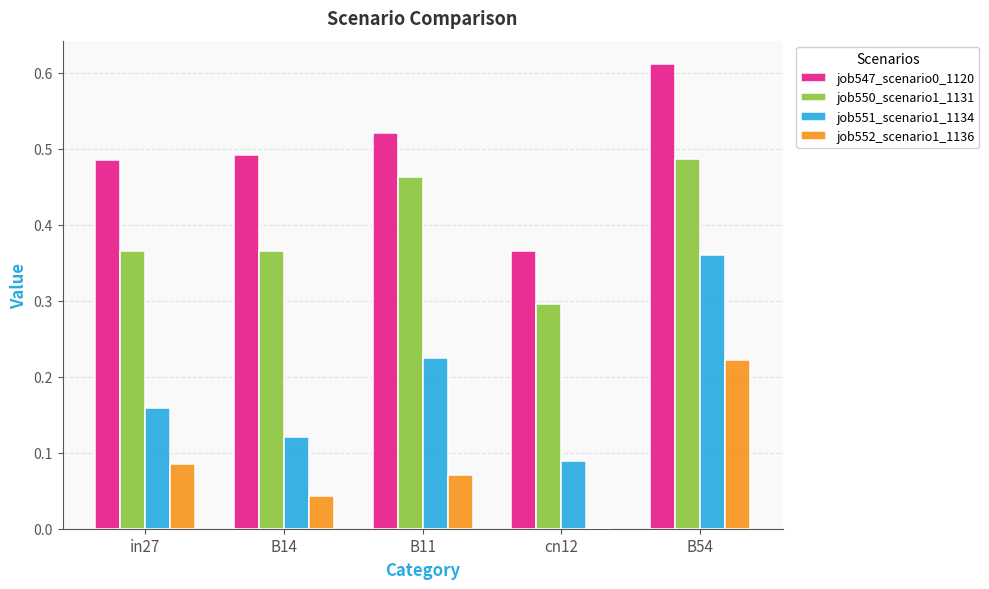

At which category is the sum across all series the highest?

B54